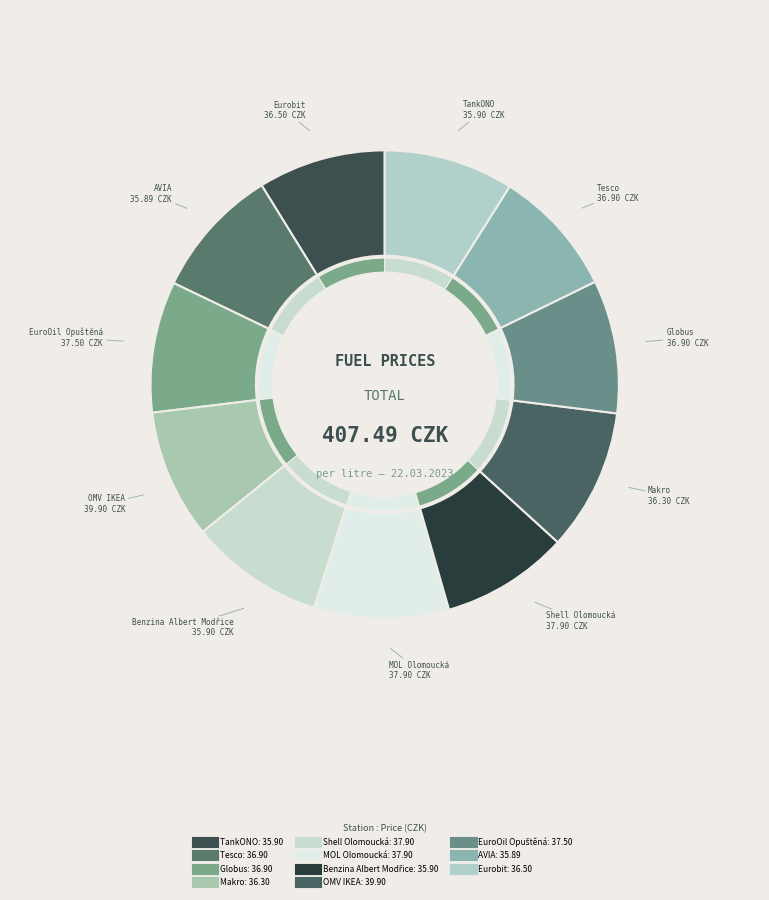

What is the smallest slice in the pie chart?

AVIA